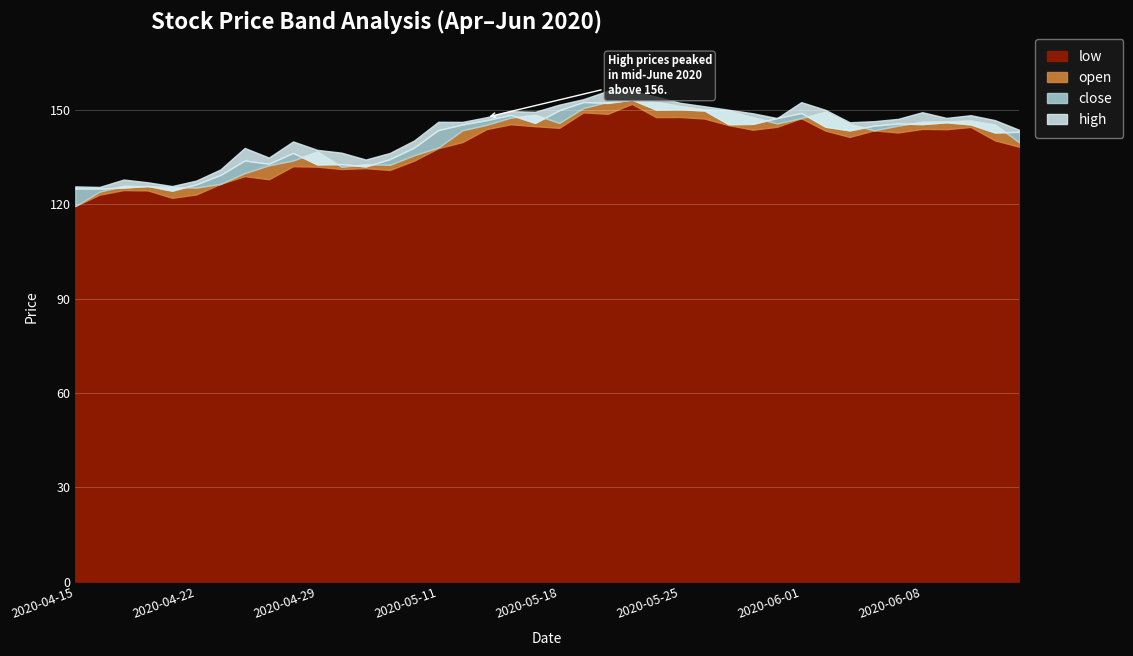

Which series has the widest spread of values?

open